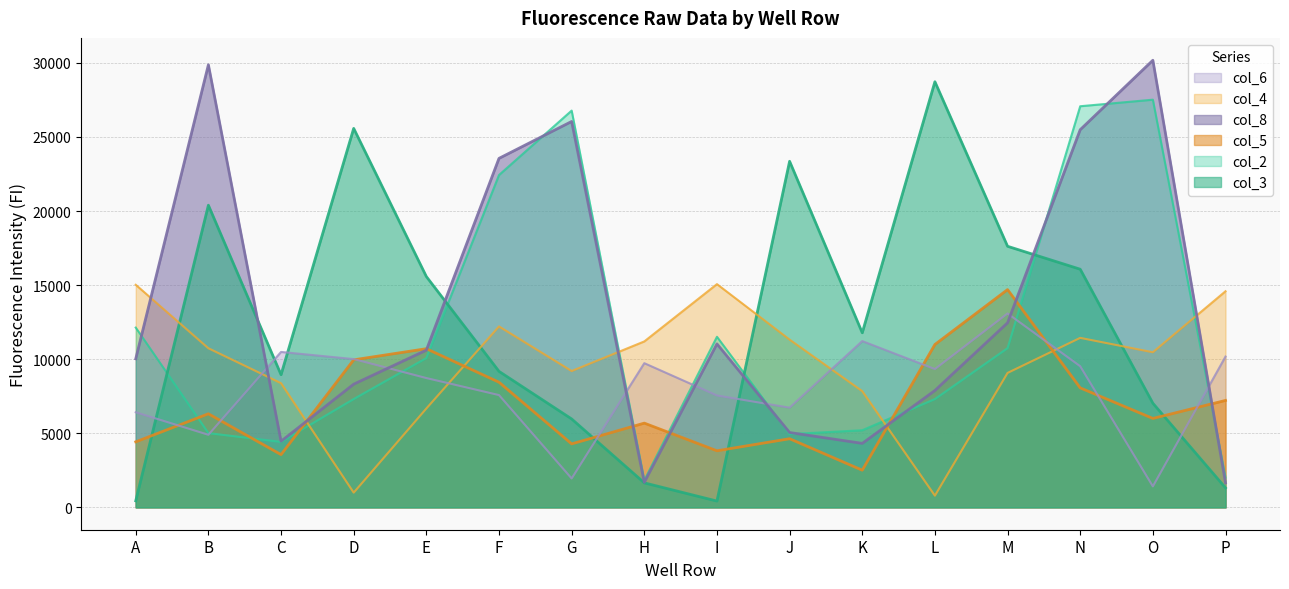

Does the chart display data point markers on the line(s)?

No